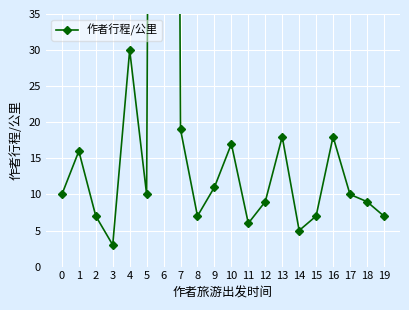

What is the smallest value displayed?

3